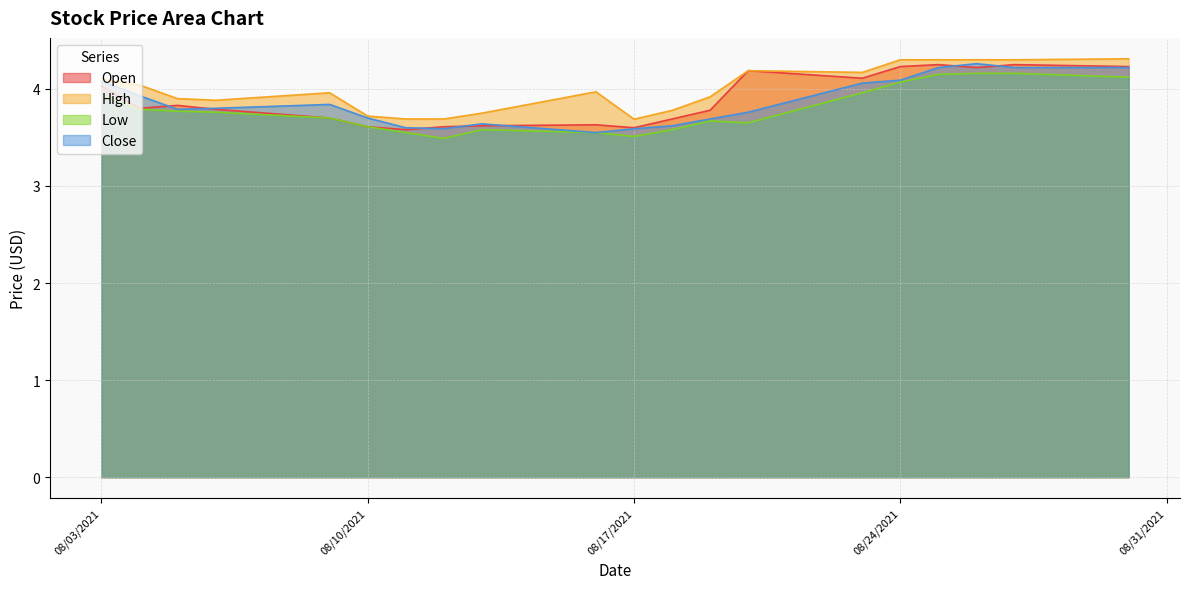

List the labels in order of Close value, smallest first.

08/16/2021, 08/12/2021, 08/17/2021, 08/11/2021, 08/18/2021, 08/13/2021, 08/19/2021, 08/10/2021, 08/20/2021, 08/05/2021, 08/06/2021, 08/09/2021, 08/04/2021, 08/23/2021, 08/03/2021, 08/24/2021, 08/25/2021, 08/27/2021, 08/30/2021, 08/26/2021